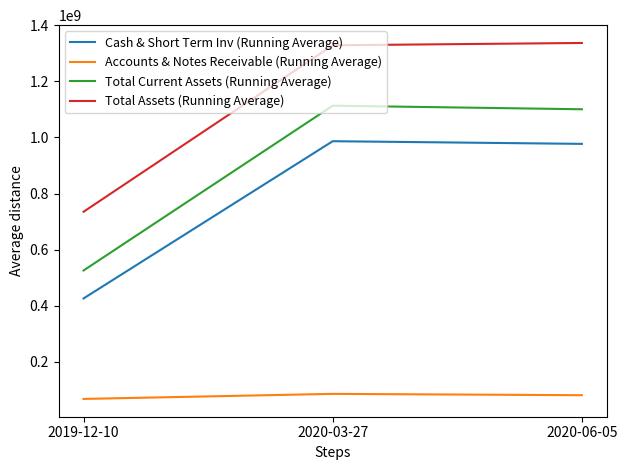

Is it true that Accounts & Notes Receivable (Running Average) equals 129209658 at 2020-03-27?

False